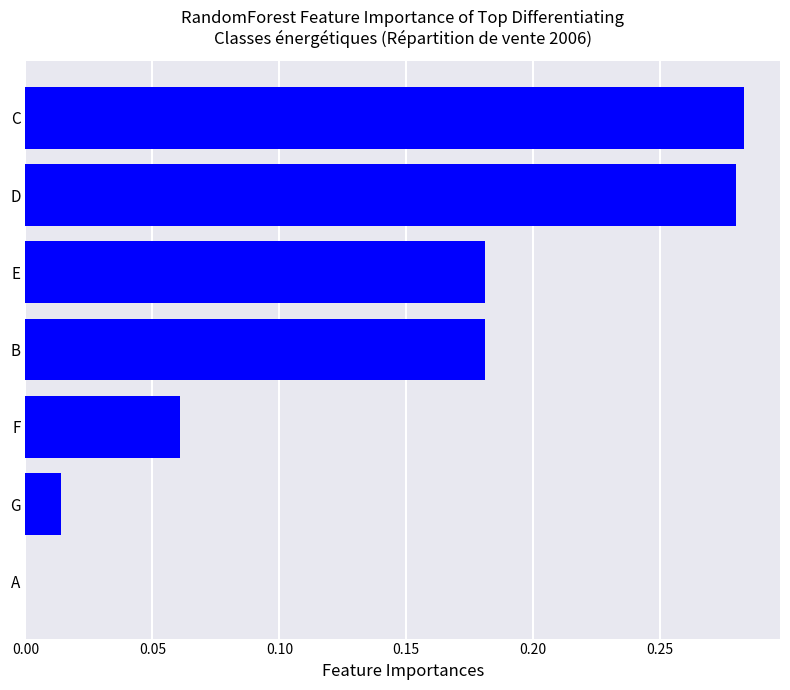

What is the sum of all values?

1.0